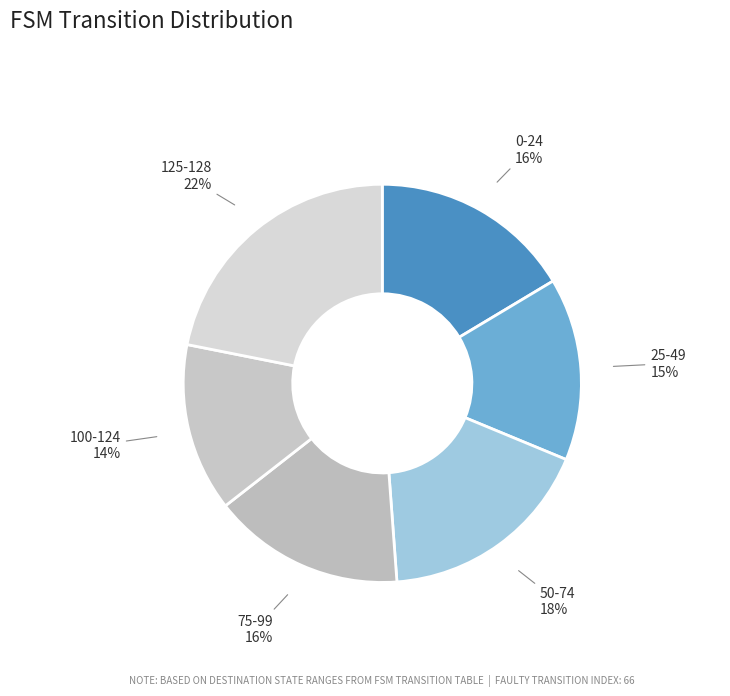

Count the number of slices in the pie.

6